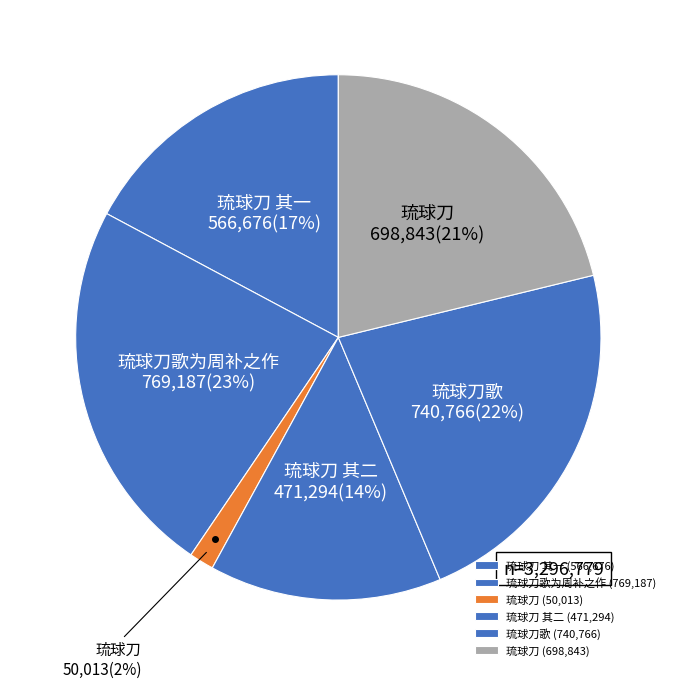

How many slices are in this pie chart?

6